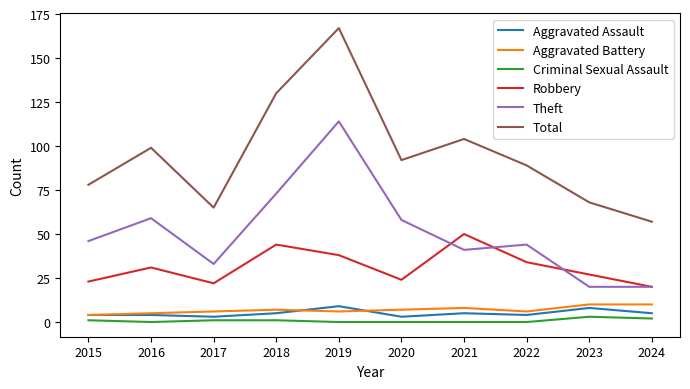

Which series changed the most between 2017 and 2024?

Theft